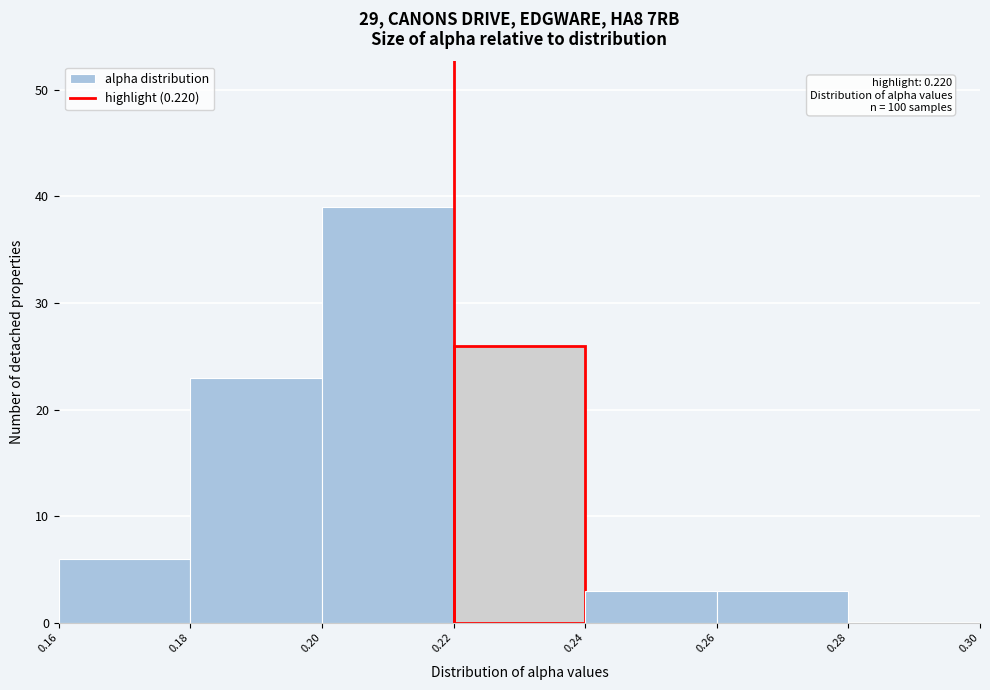

Over which range of the x-axis is the bar tallest?

0.20 to 0.22